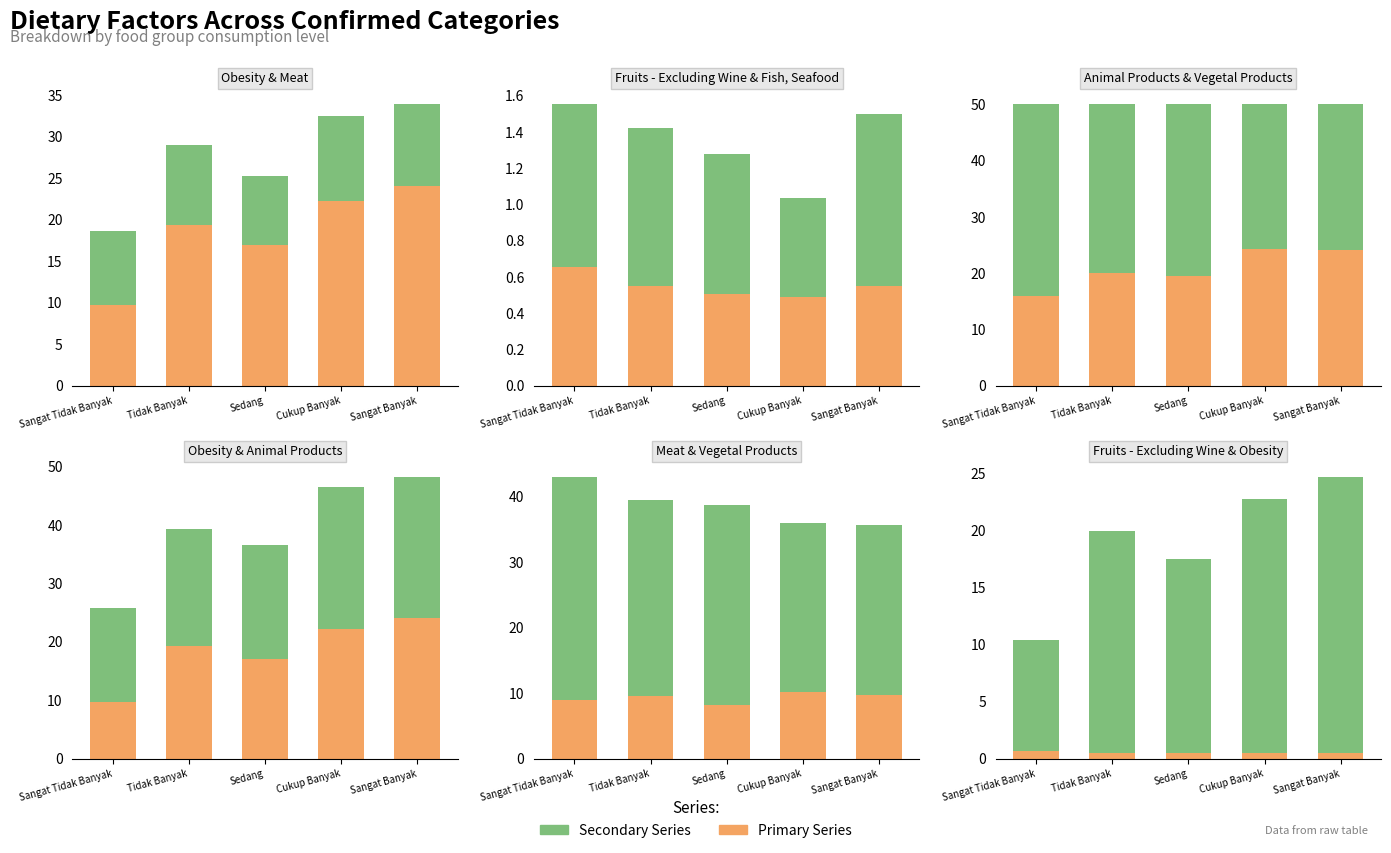

What is the difference between the maximum and minimum values in the Meat series?

2.0